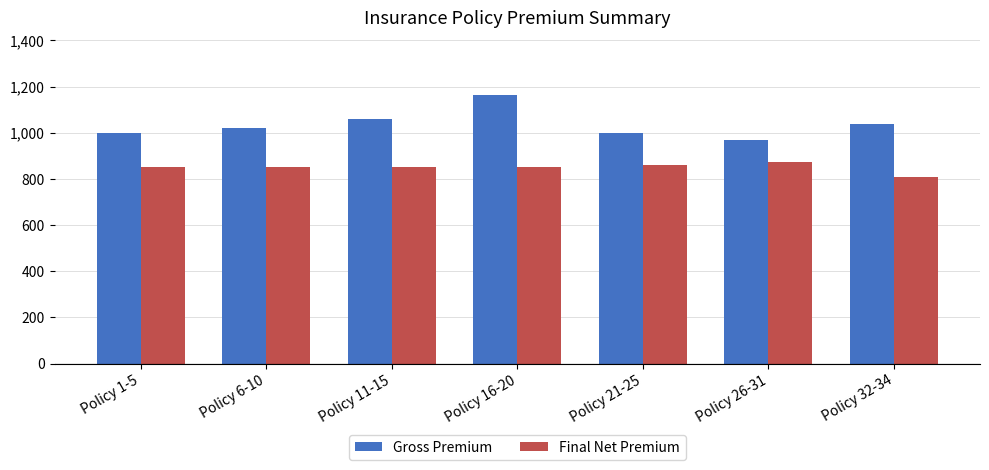

Reading left to right, transcribe all the data shown in this chart.

Gross Premium: 1000.0	1020.0	1060.0	1162.2	1000.0	966.7	1039.2
Final Net Premium: 850.0	850.0	850.0	850.0	860.0	875.0	808.3